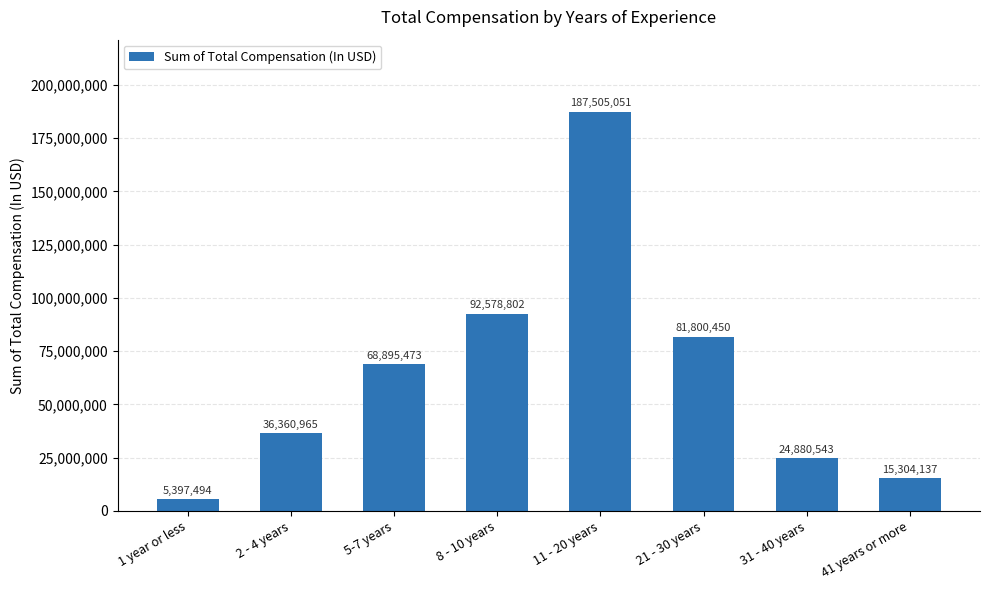

What is the average value?

64090364